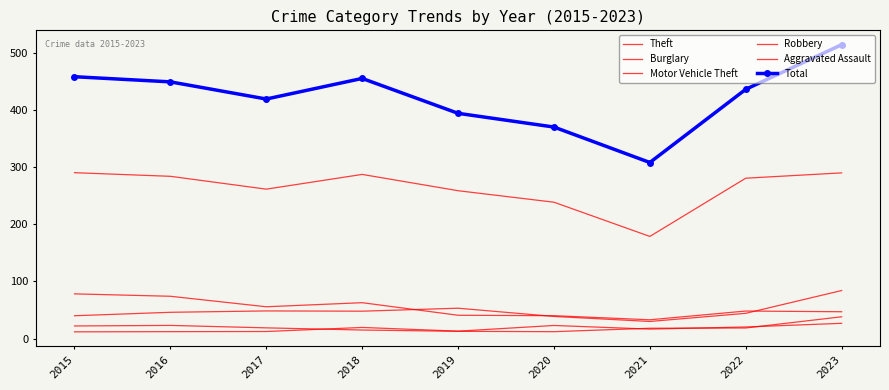

What is the difference between the maximum and second lowest values in the Theft series?

51.6